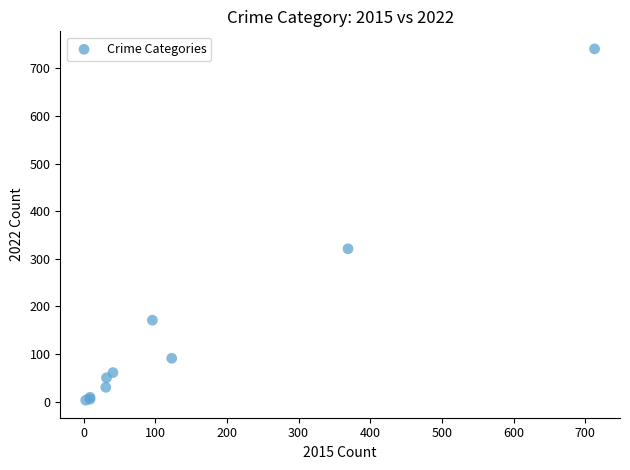

What Y value in the scatter plot is closest to 372?

321